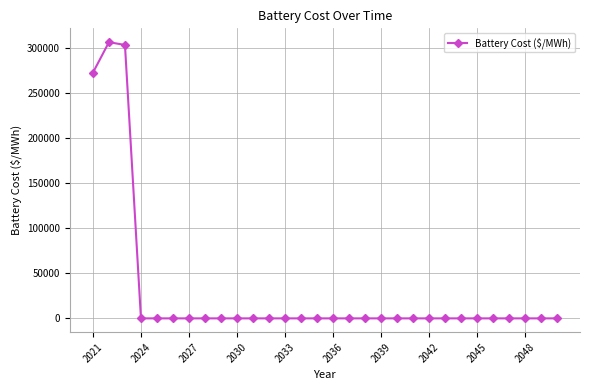

What is the difference between the maximum and minimum values?

306691.7